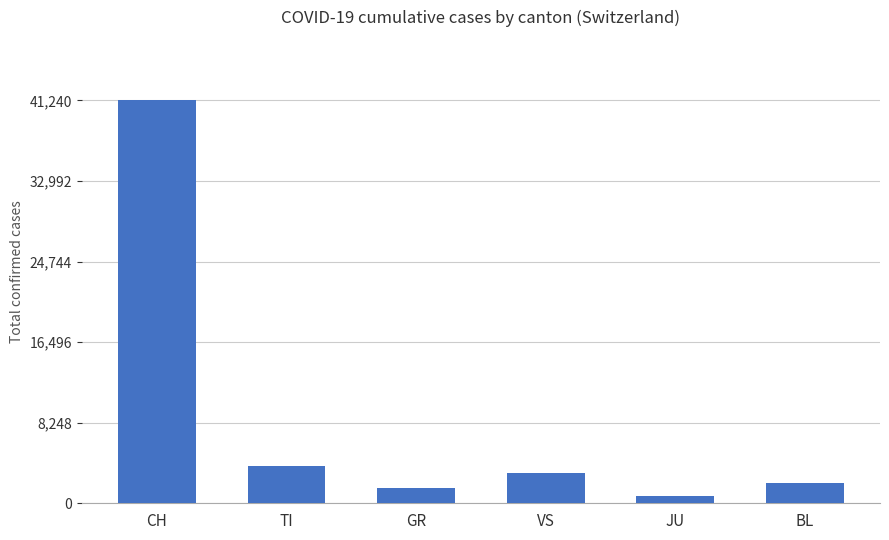

Which has a higher value, TI or GR?

TI